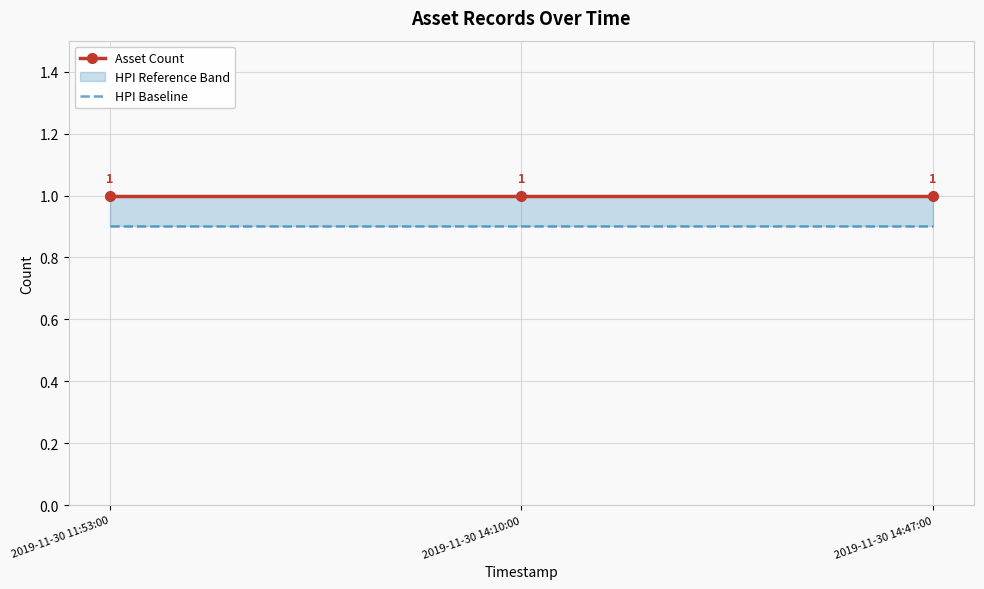

At which category does the chart reach its peak across all series?

2019-11-30 11:53:00